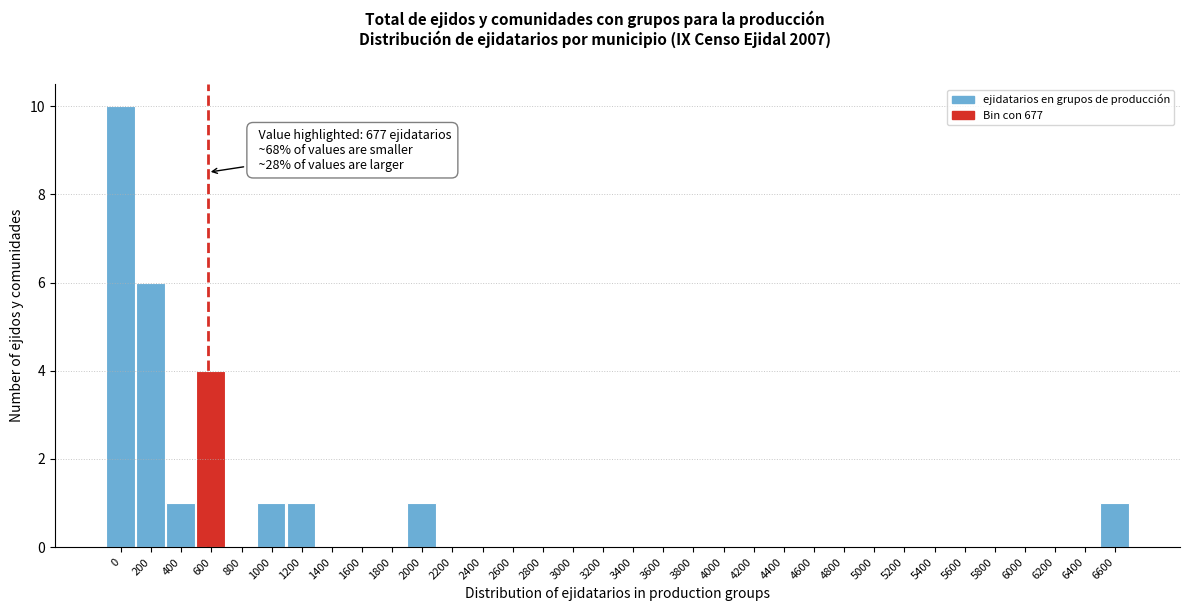

What is the sum of all values?

25